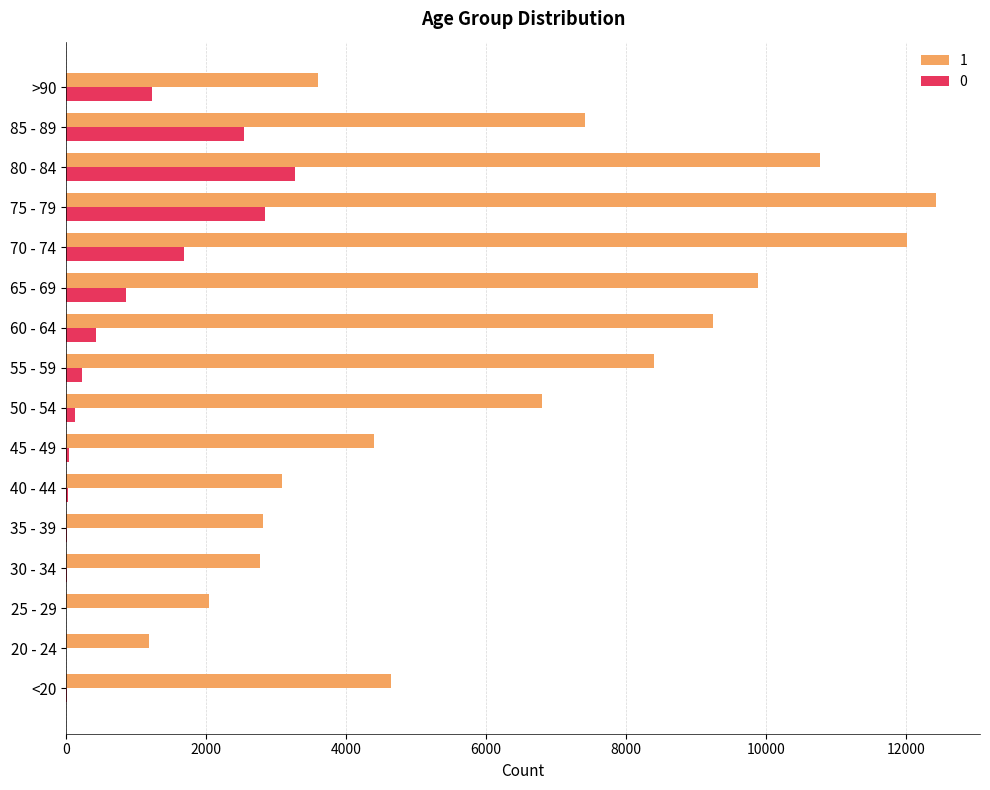

The value of 0 at 70 - 74 is 1690. True or false?

True